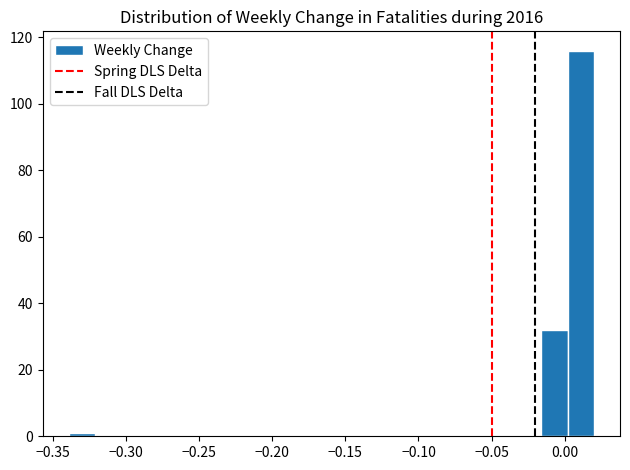

Read against the x-axis, roughly where is the centre of the tallest bar?

0.010